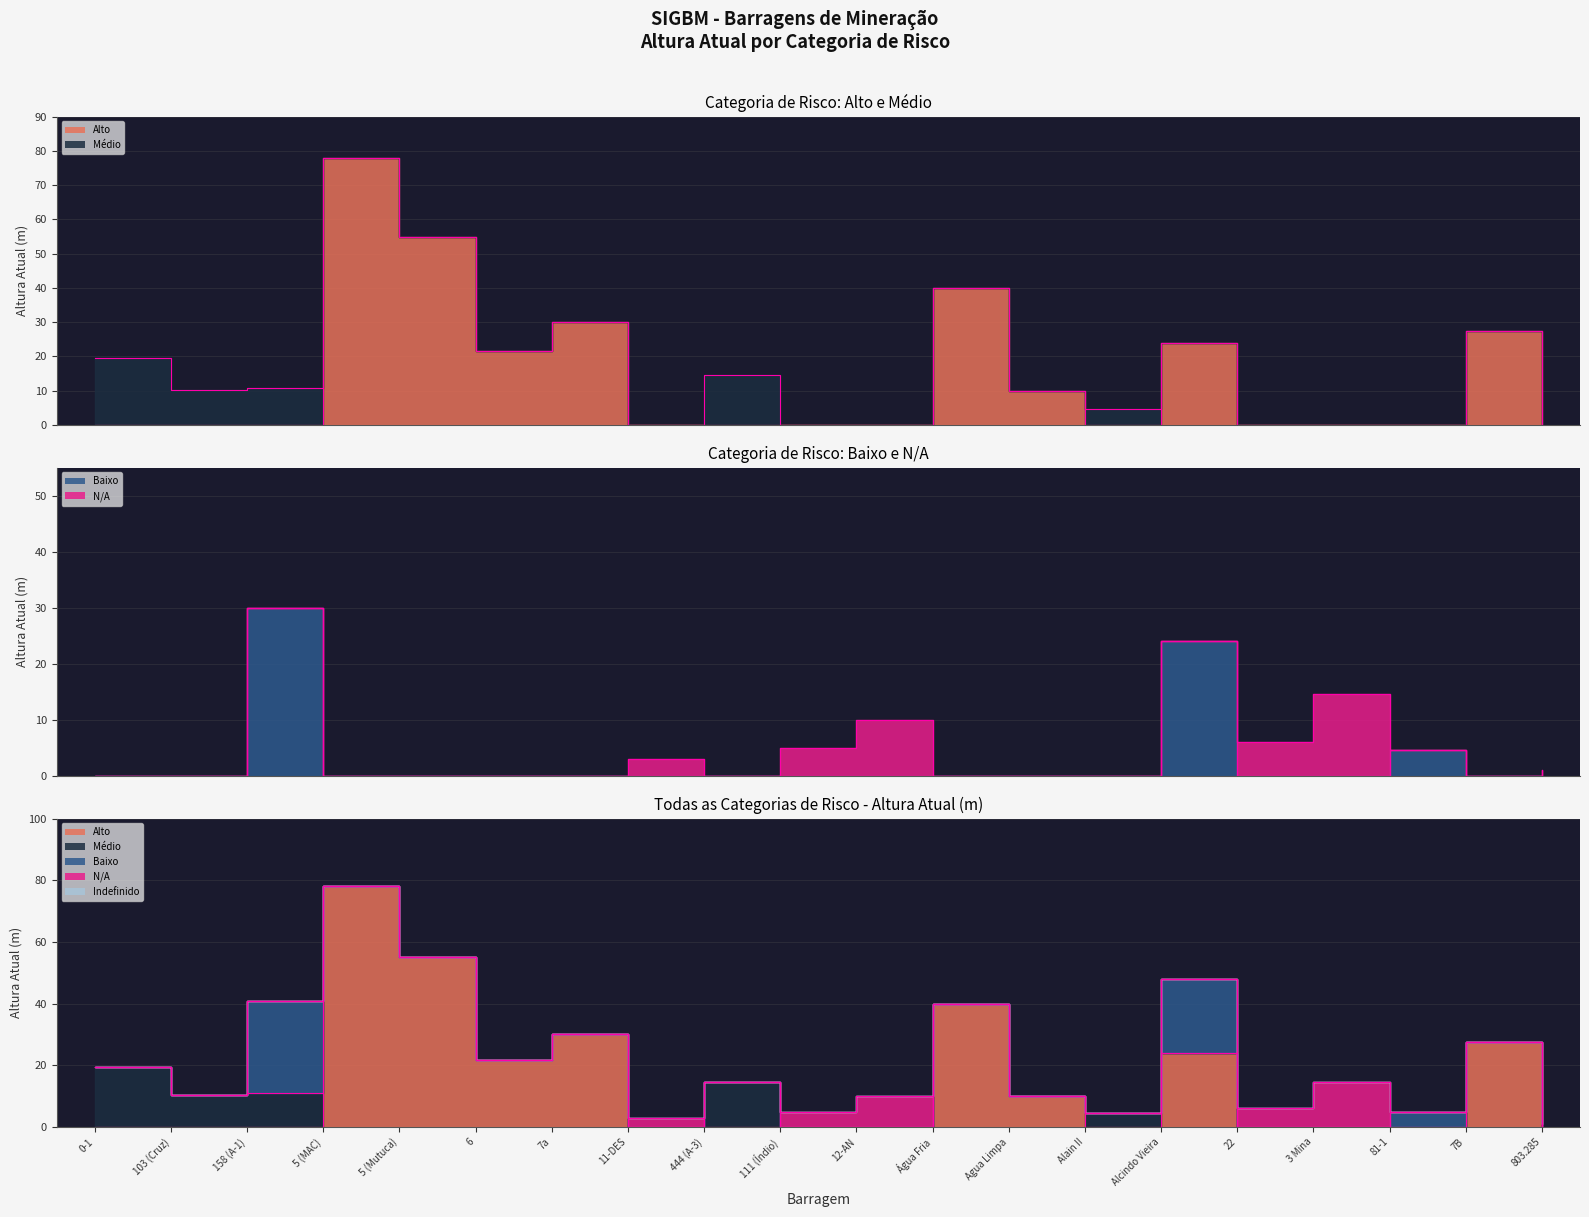

At which category does Alto reach its first local valley?

6